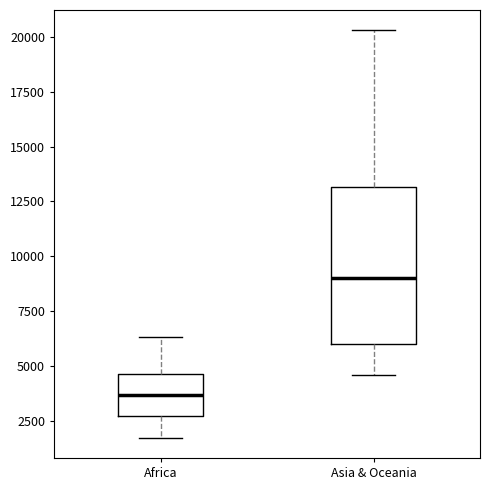

Reading left to right, read every box against the y-axis: the position of its median line, the range the box covers, and the ends of its whiskers. The values are not printed on the chart, so give them approximately, as read against the axis.

Africa: median 3500, box 2500 to 4500, whiskers 1500 to 6500
Asia & Oceania: median 9000, box 6000 to 13000, whiskers 4500 to 20500